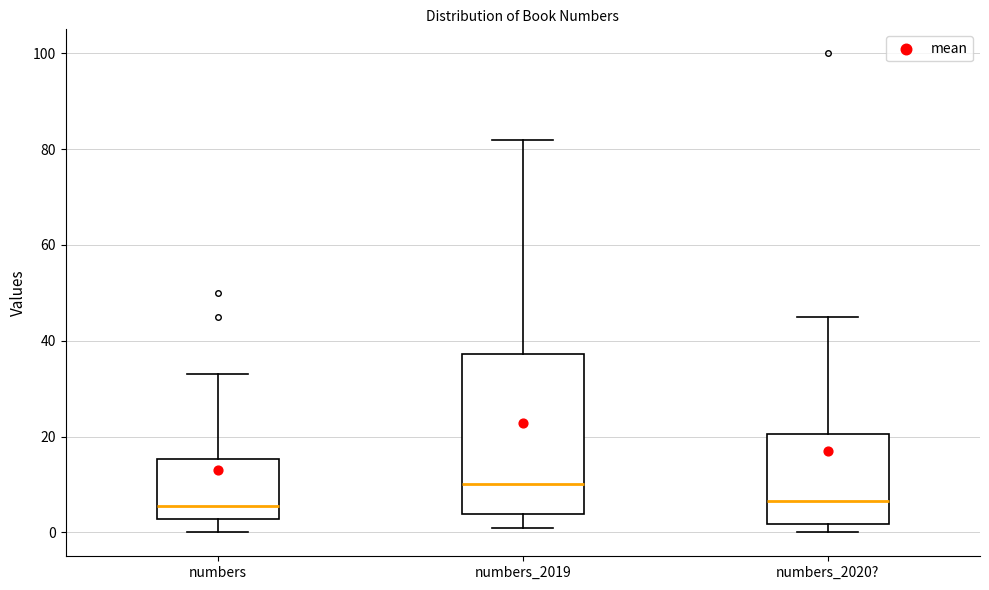

Comparing the boxes themselves (not the whiskers), which one is the tallest?

numbers_2019